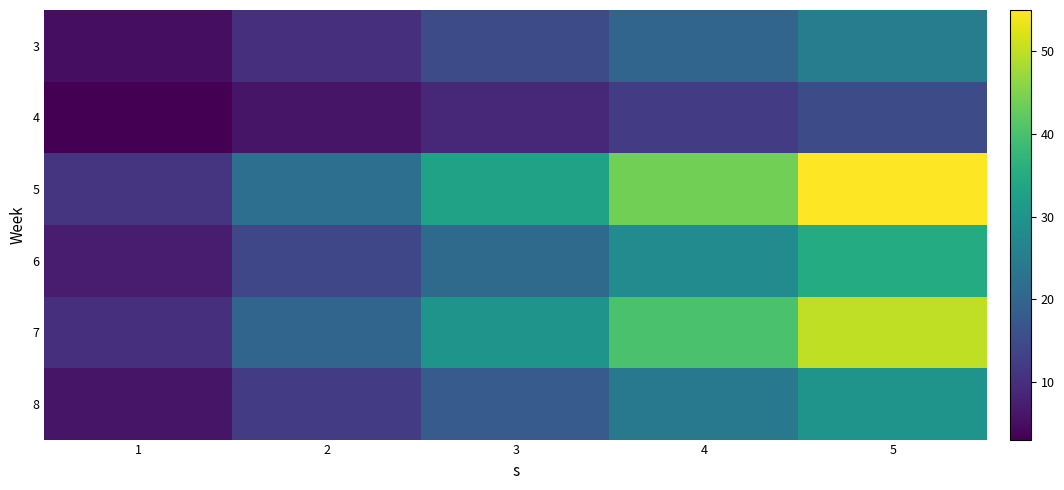

Reading left to right, transcribe all the data shown in this chart.

3: 1=5	2=10	3=15	4=20	5=25
4: 1=3	2=6	3=9	4=12	5=15
5: 1=11	2=22	3=33	4=44	5=55
6: 1=7	2=14	3=21	4=28	5=35
7: 1=10	2=20	3=30	4=40	5=50
8: 1=6	2=12	3=18	4=24	5=30